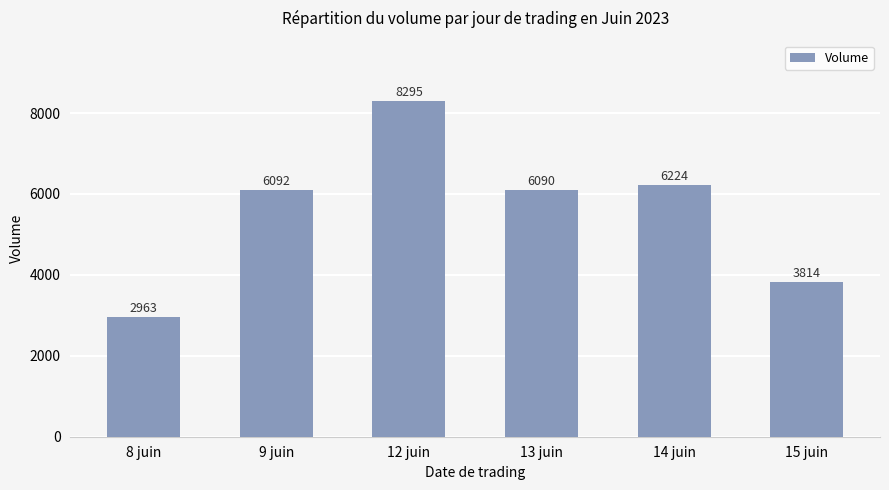

What is the smallest value displayed?

2963